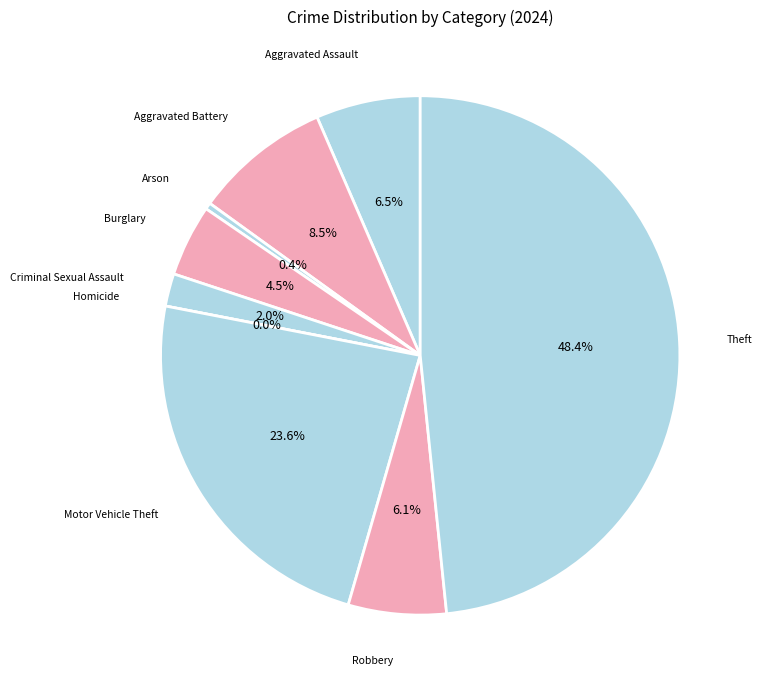

Does any single category account for the majority?

No